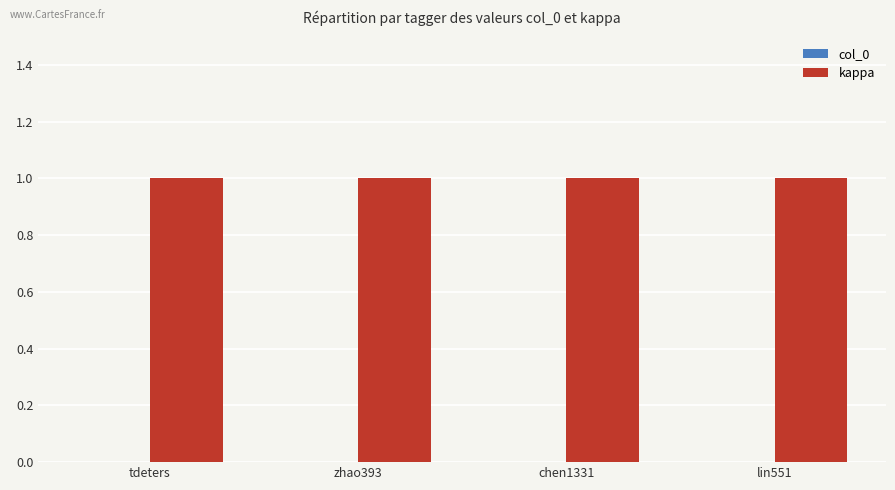

At how many categories does at least one series exceed 0?

4